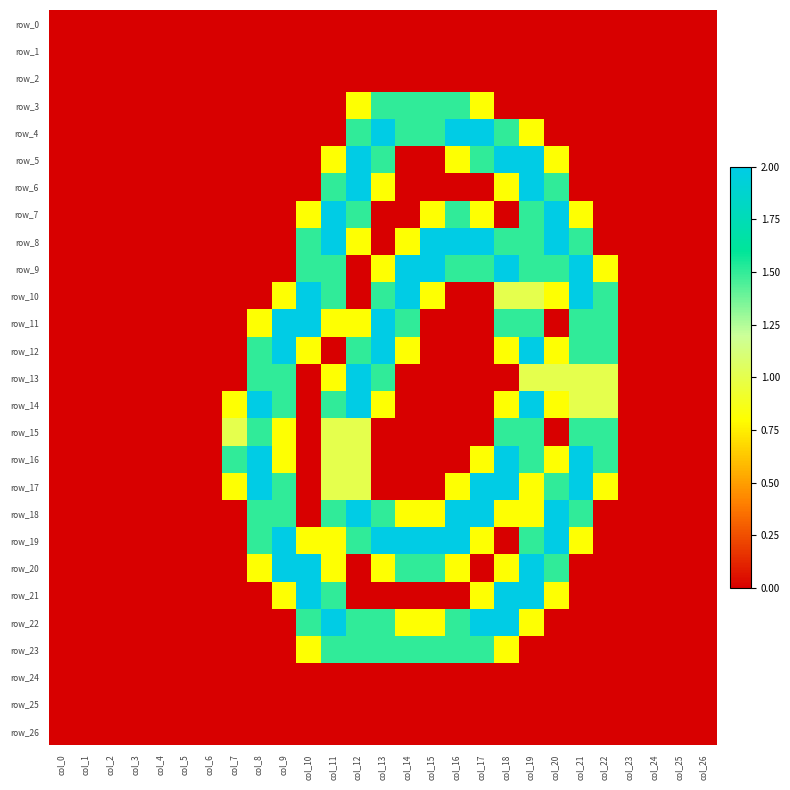

Is it true that row_3 equals 2.2 at col_14?

False